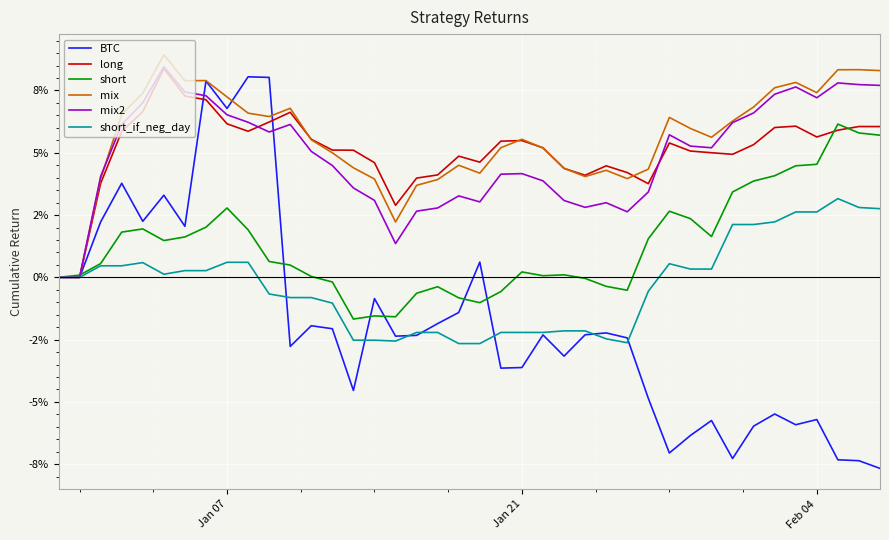

What are all the series names shown in the legend?

BTC, long, short, mix, mix2, short_if_neg_day